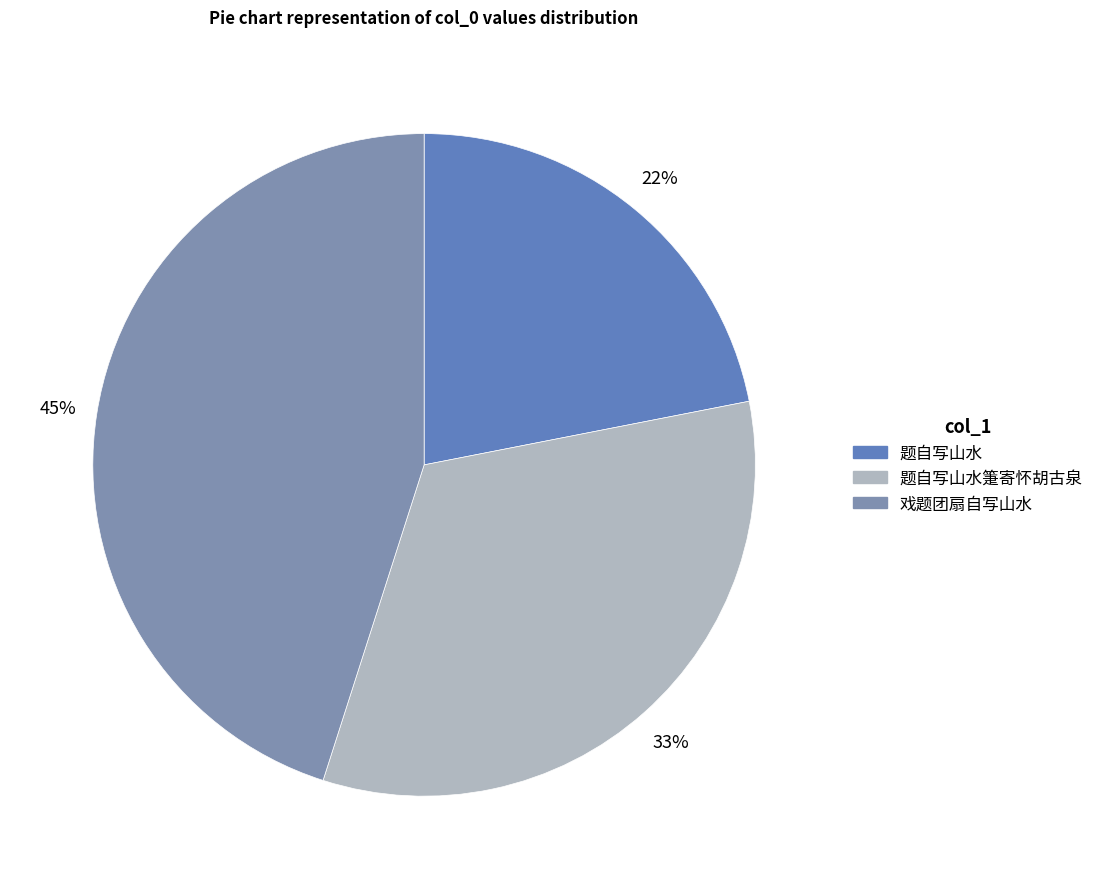

Rank the categories by value from lowest to highest.

题自写山水, 题自写山水箑寄怀胡古泉, 戏题团扇自写山水